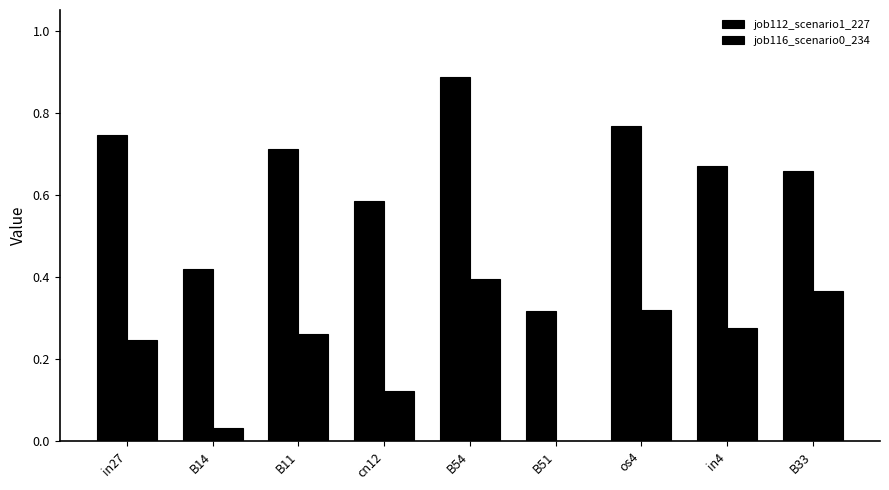

Rank the series by their maximum value, from lowest to highest.

job116_scenario0_234, job112_scenario1_227